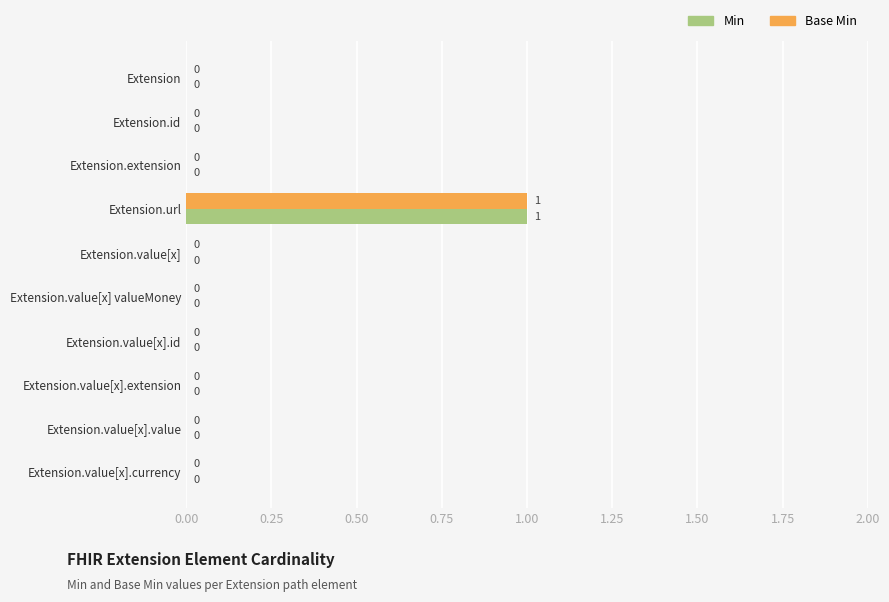

What are all the series names shown in the legend?

Min, Base Min